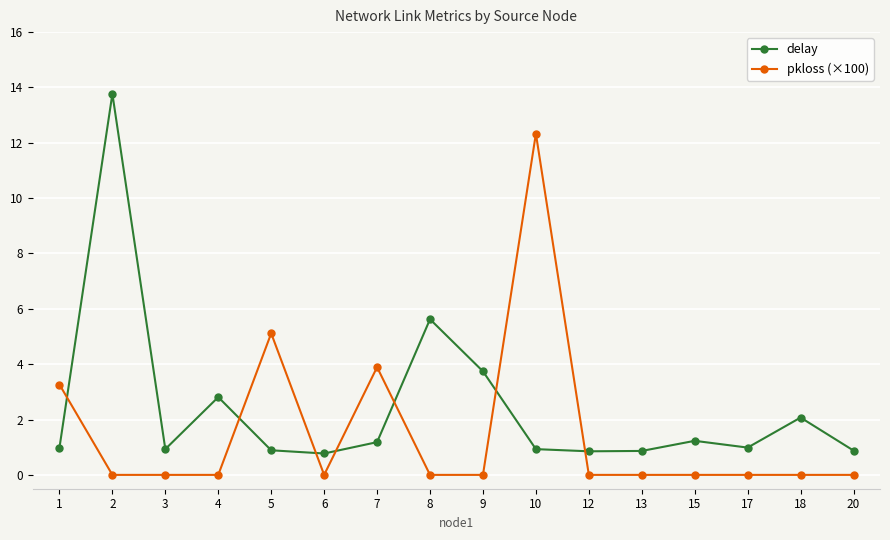

At which category is the sum across all series the highest?

2